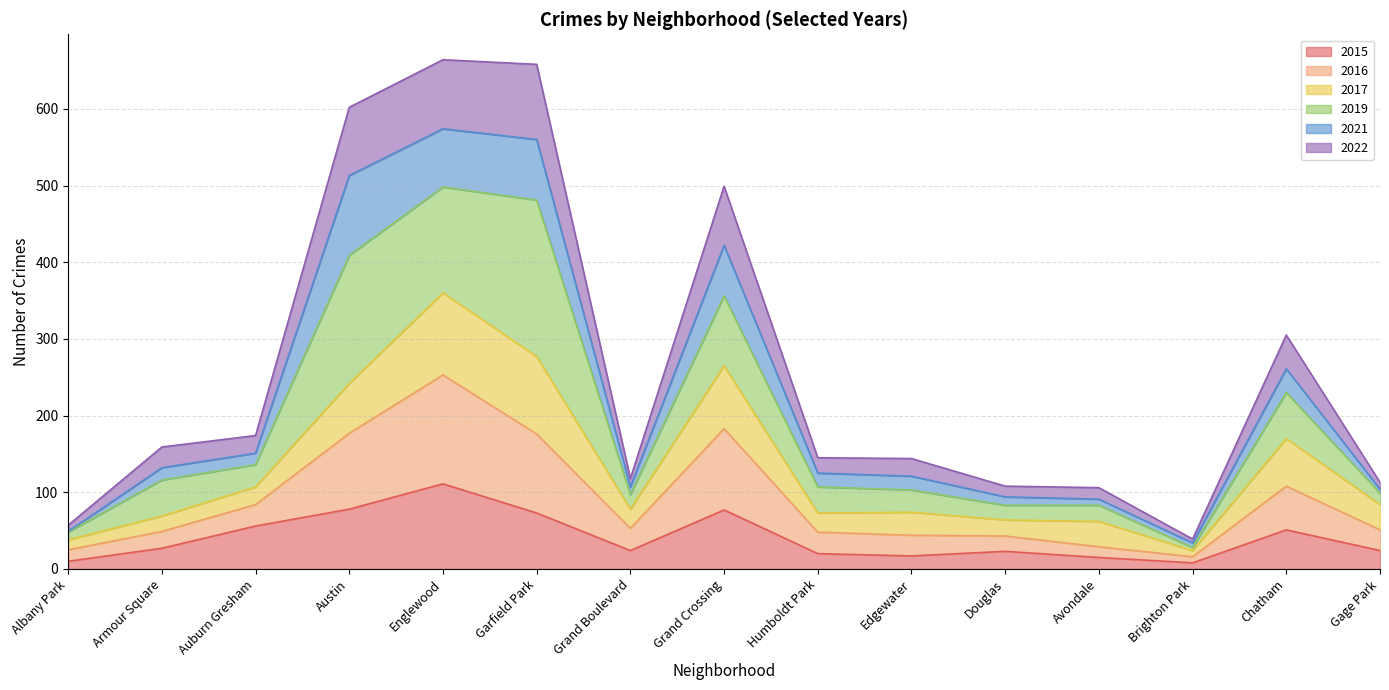

Which category has the highest value in the 2015 series?

Englewood